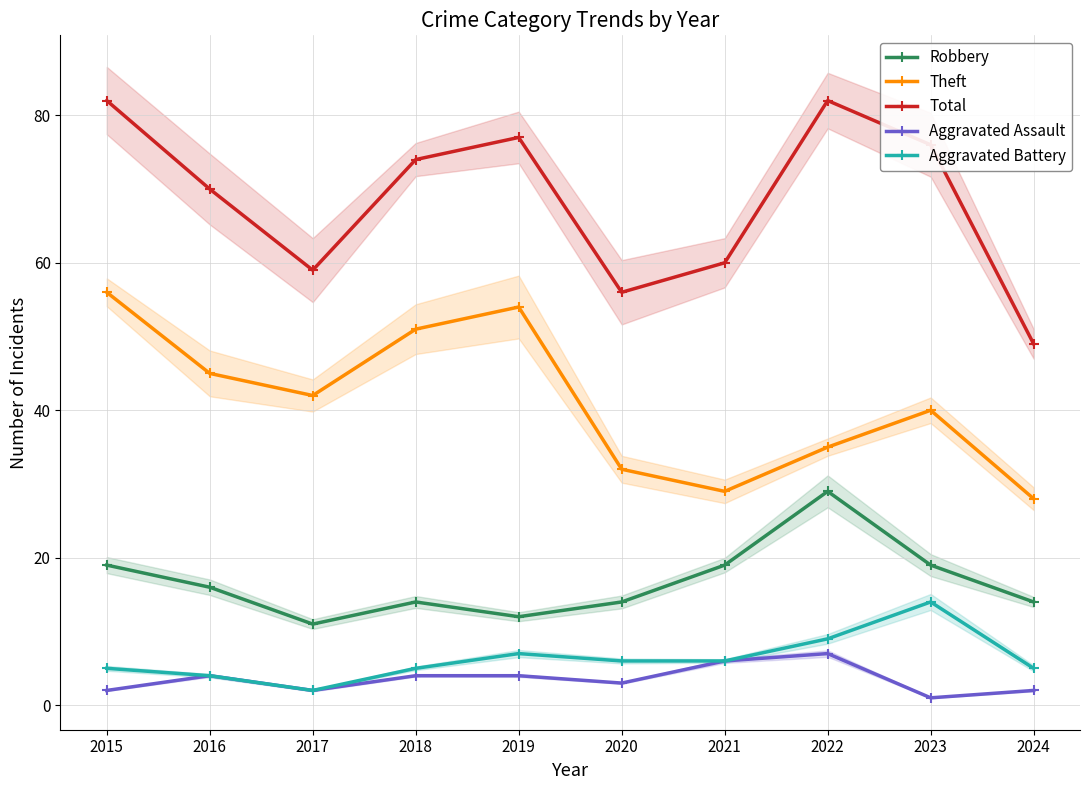

True or false: Theft has a value of 29 at 2021.

True